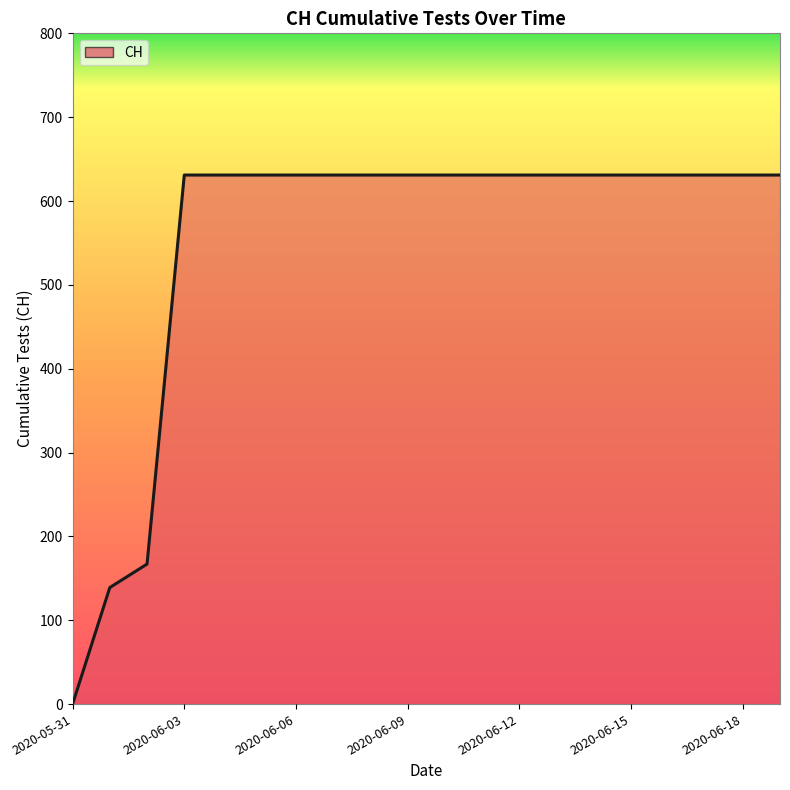

How many lines are shown in the chart?

1